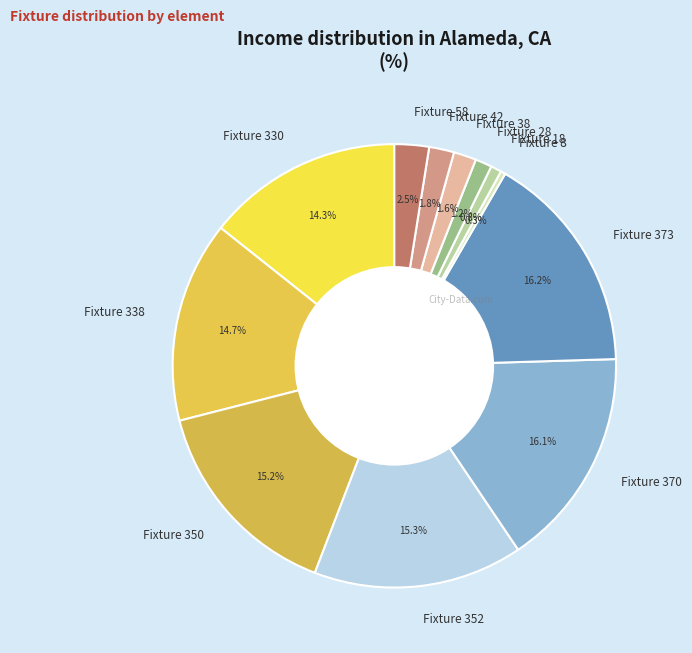

To the nearest percent, what is the difference between the Fixture 373 and Fixture 350 slice percentages?

1%